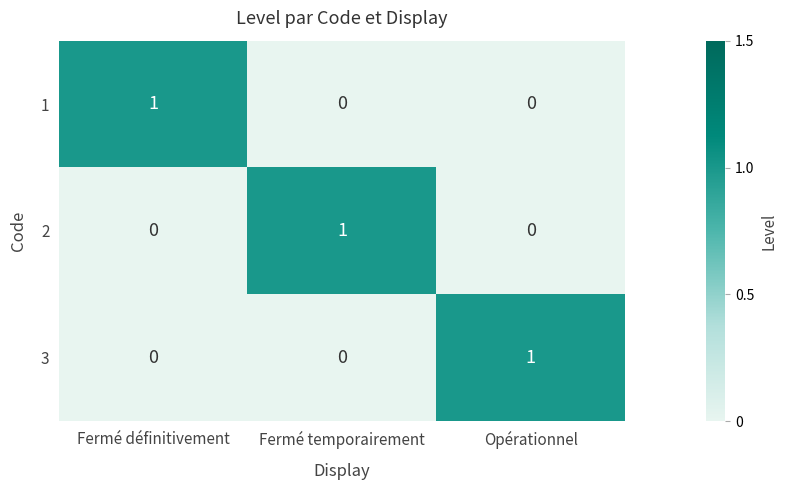

Is it true that 2 equals 0 at Fermé temporairement?

False